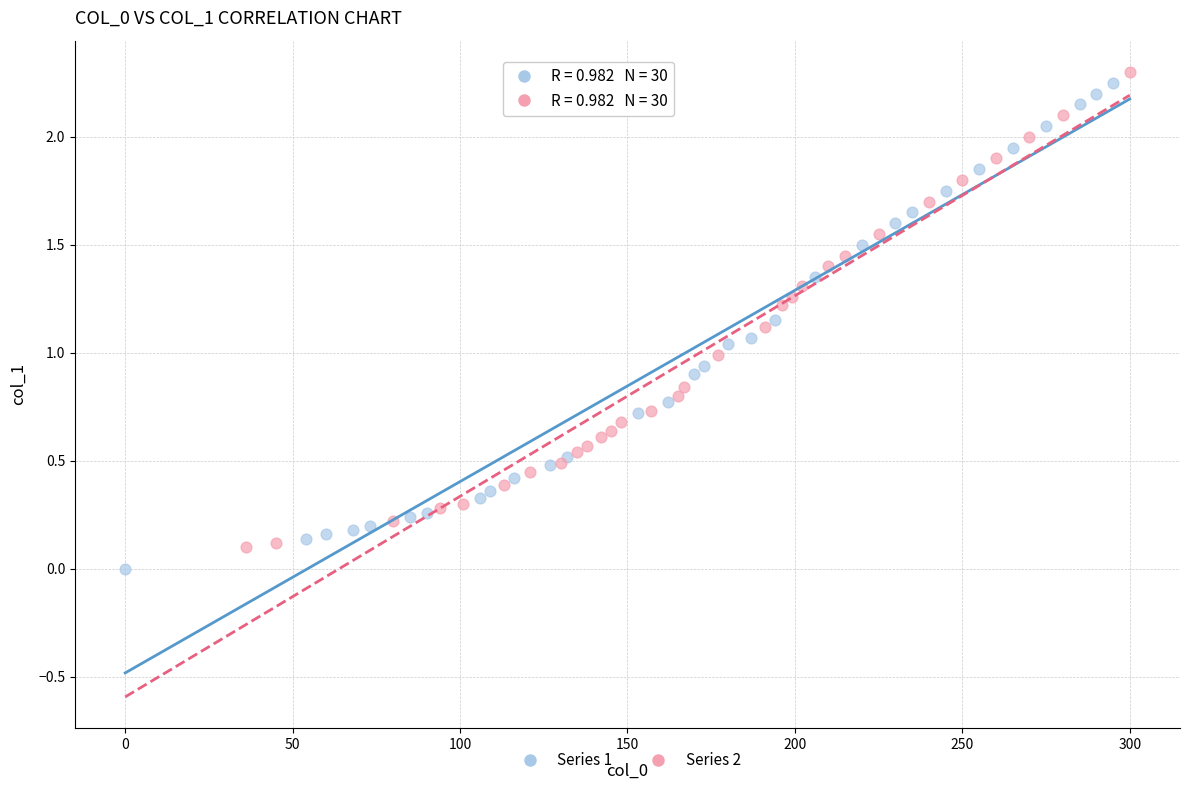

Which series reaches the maximum Y coordinate?

Series 2